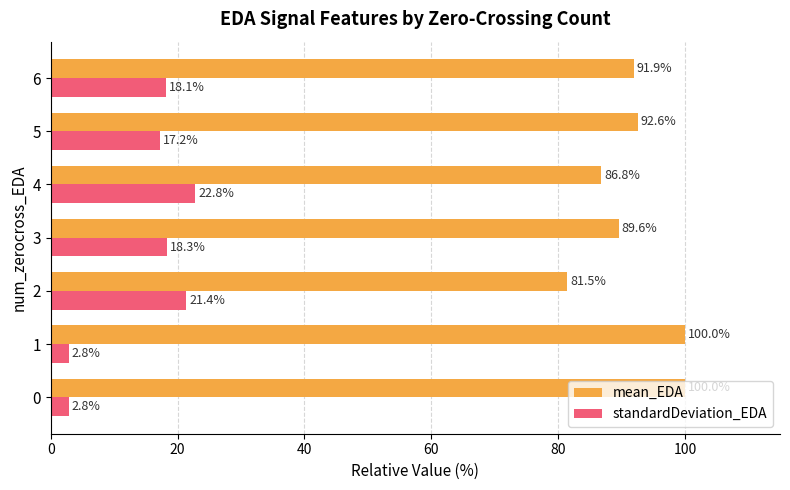

How many values in the standardDeviation_EDA series exceed 18?

4